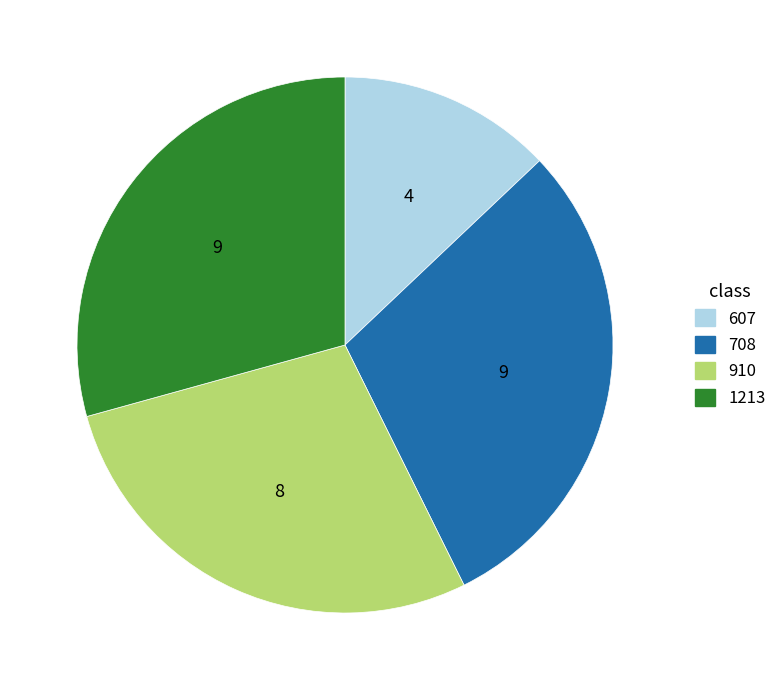

Is the sum of 910 and 1213 greater than half?

Yes